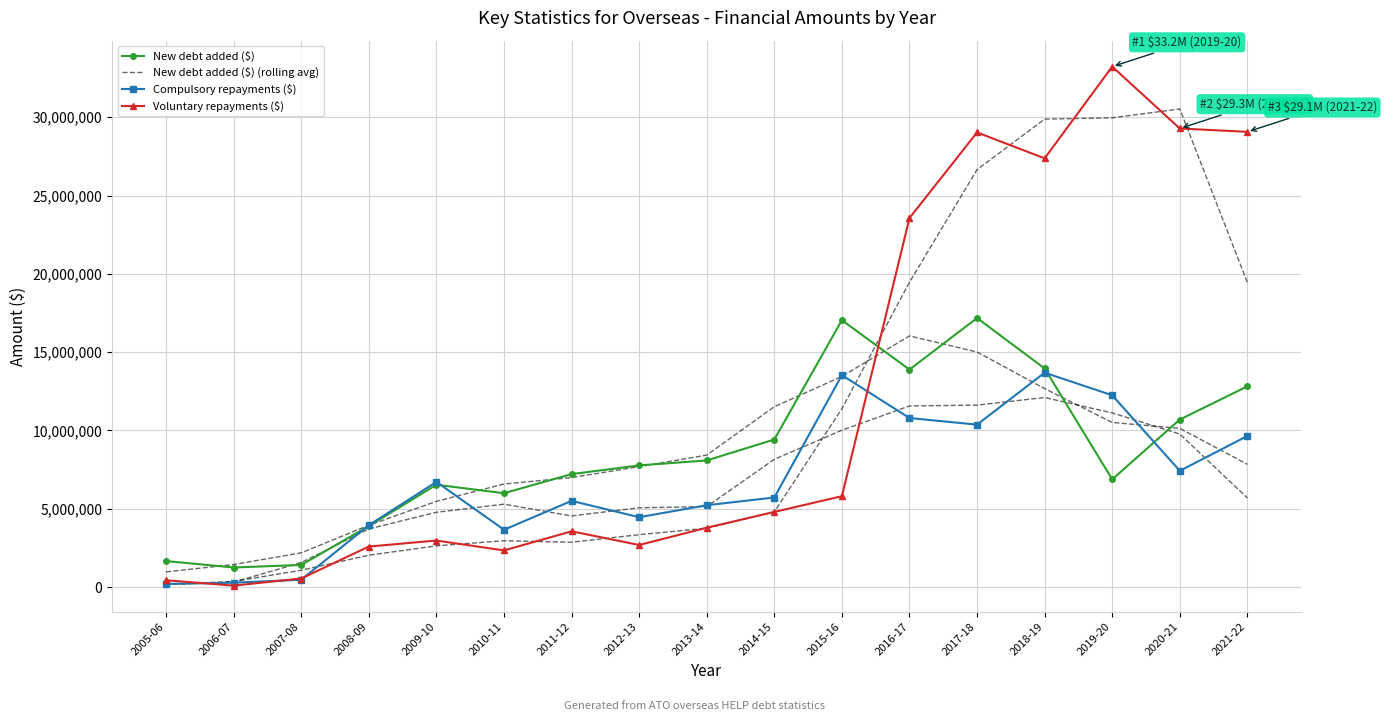

The value of Compulsory repayments ($) at 2007-08 is 658728.4. True or false?

False